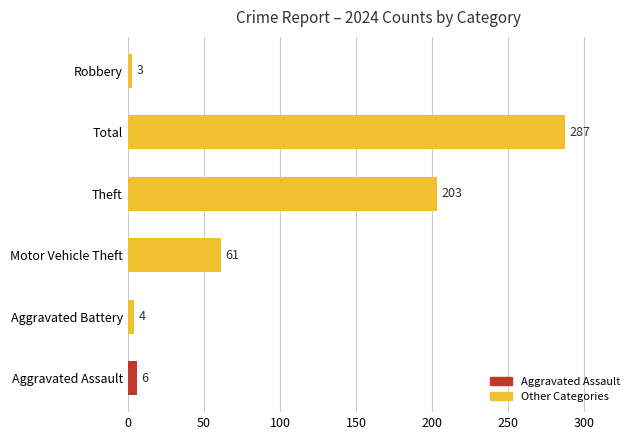

Approximately how many times larger is the value at Aggravated Battery compared to Robbery?

1.3